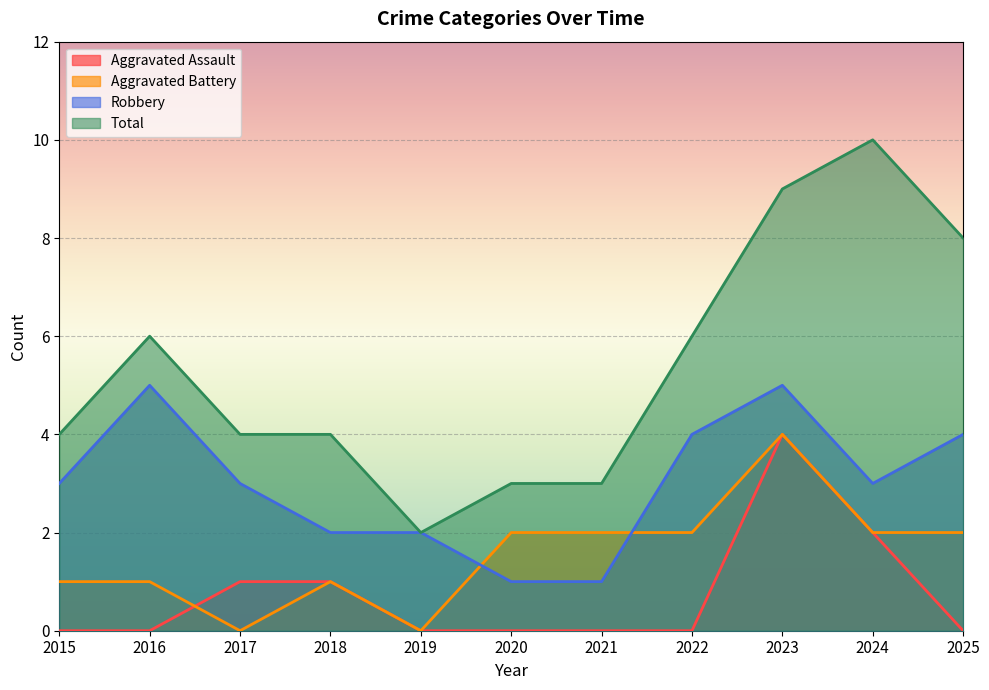

What are all the series names shown in the legend?

Aggravated Assault, Aggravated Battery, Robbery, Total